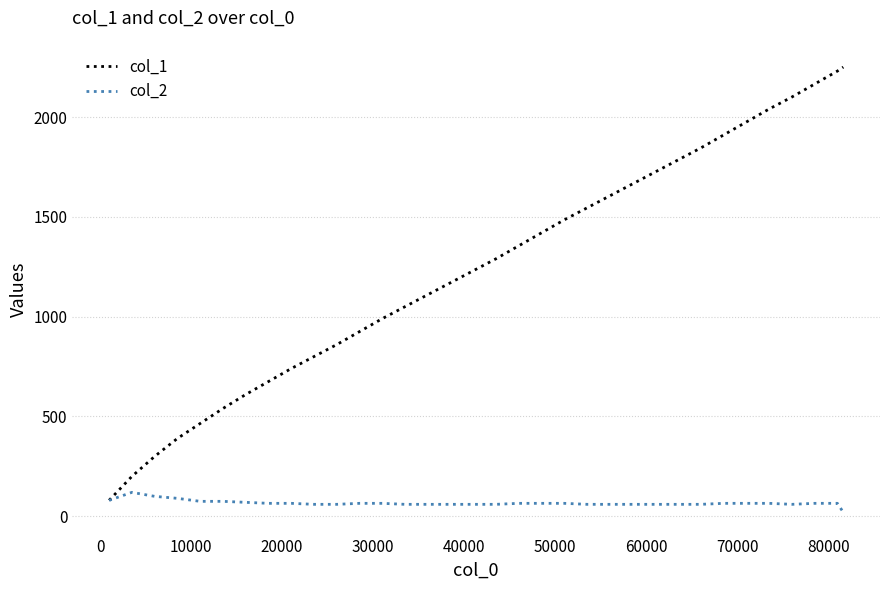

List the series in order of their overall mean, highest first.

col_1, col_2